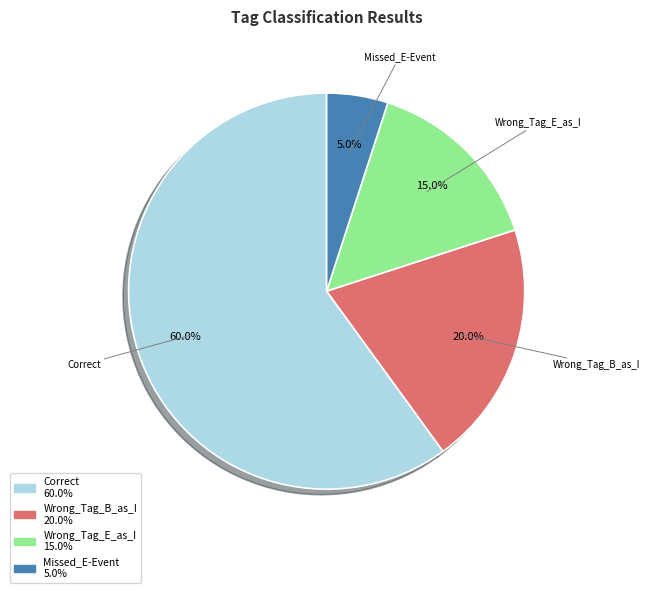

To the nearest percent, what portion does Wrong_Tag_B_as_I represent?

20%